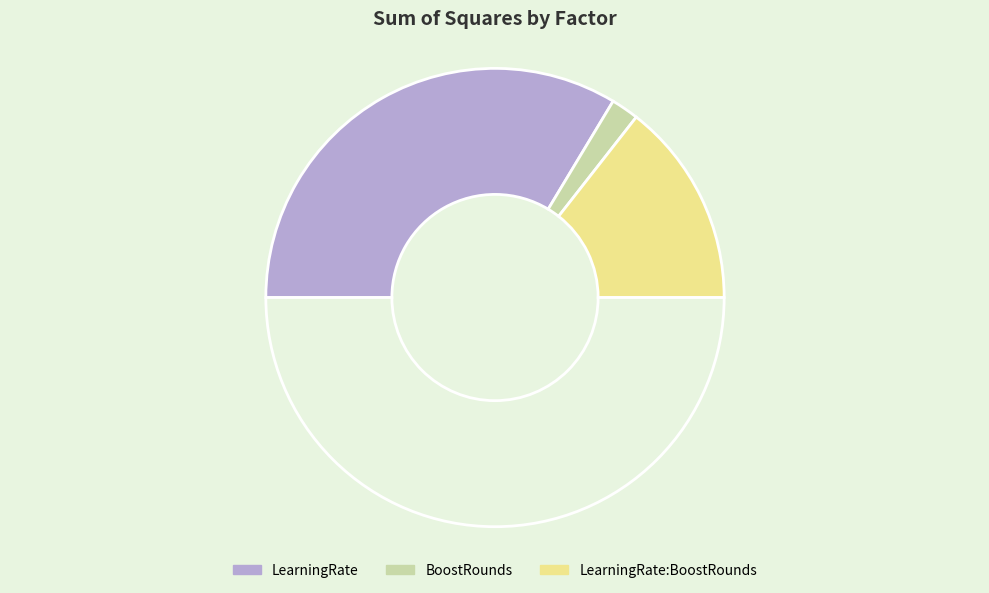

Which slice is the smallest?

BoostRounds